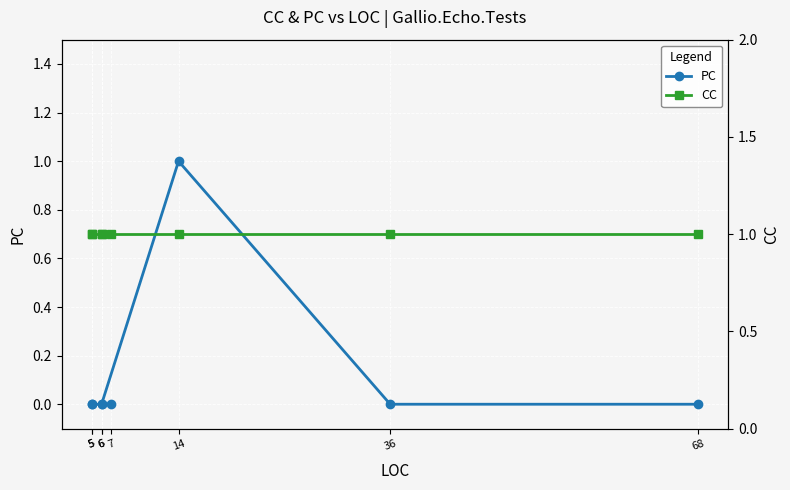

True or false: CC has a value of 1 at 68.

True